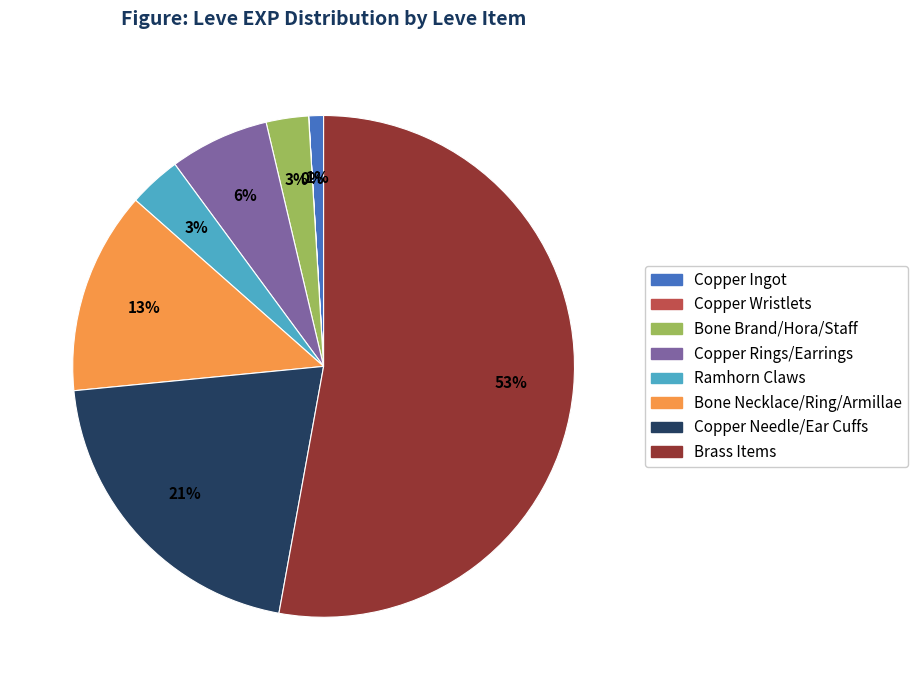

Between Bone Brand/Hora/Staff and Brass Items, which is larger?

Brass Items